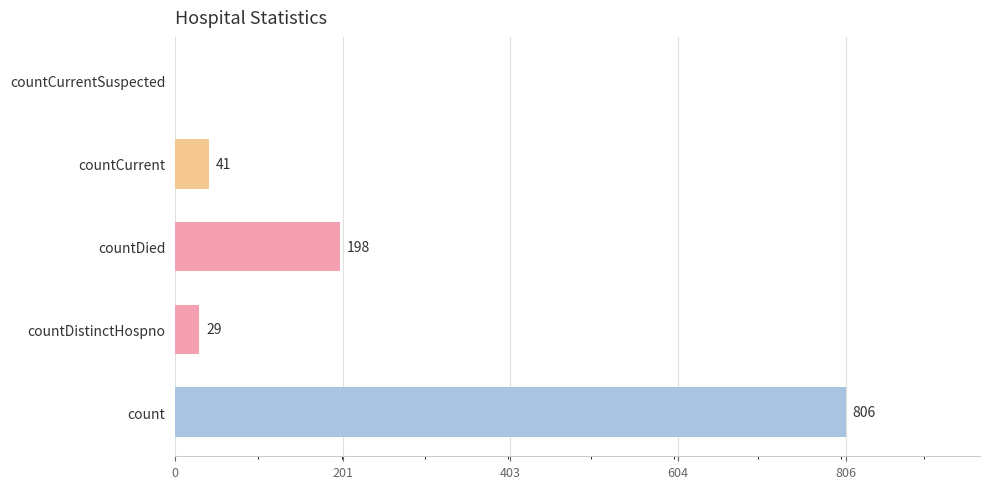

What is the ratio of the value at countCurrent to the value at countDistinctHospno?

1.4